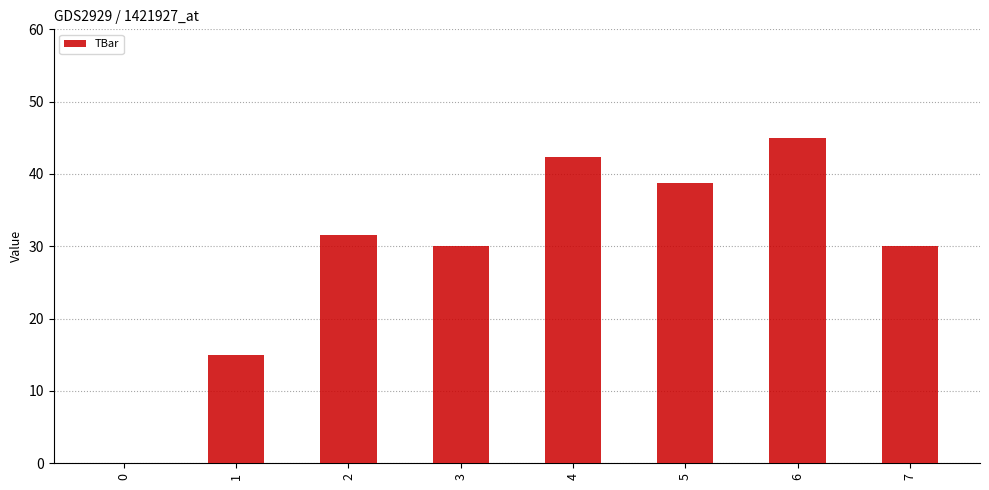

Which has a higher value, 4 or 0?

4